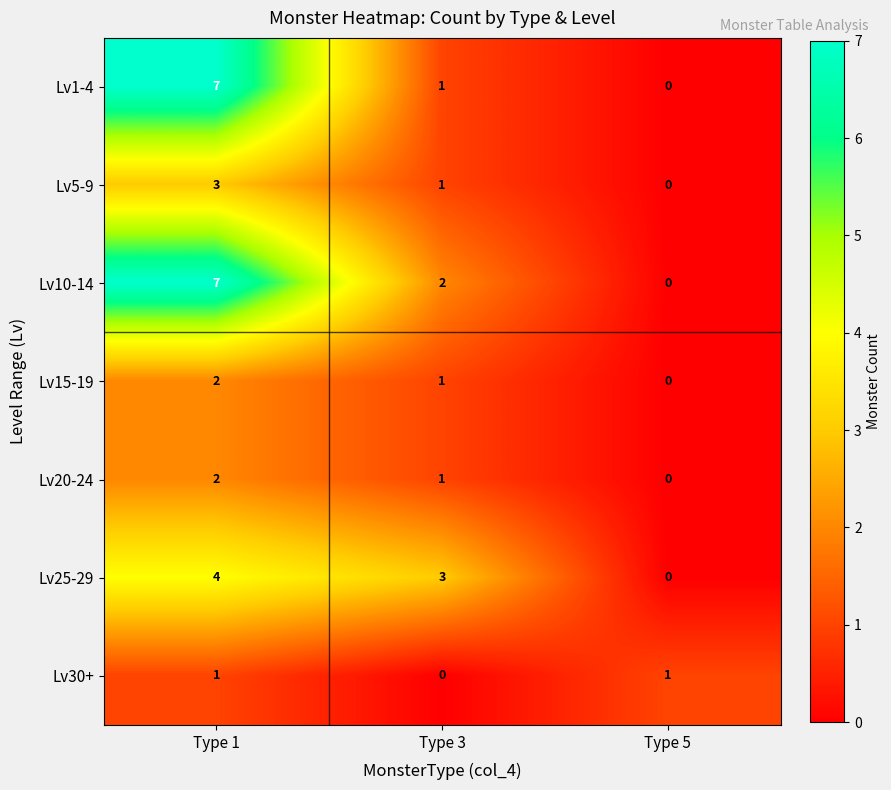

Count the number of categories in the chart.

3